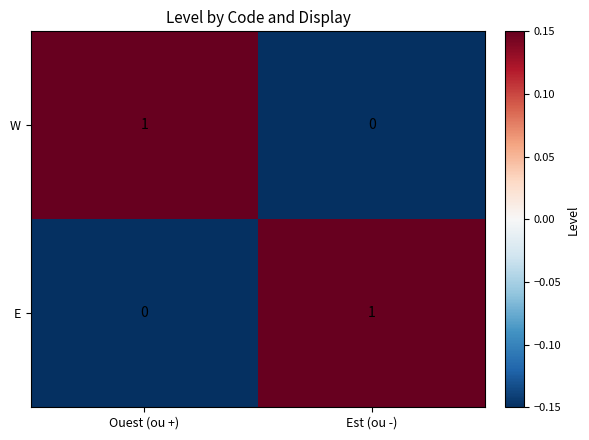

The value of E at Est (ou -) is 1. True or false?

True